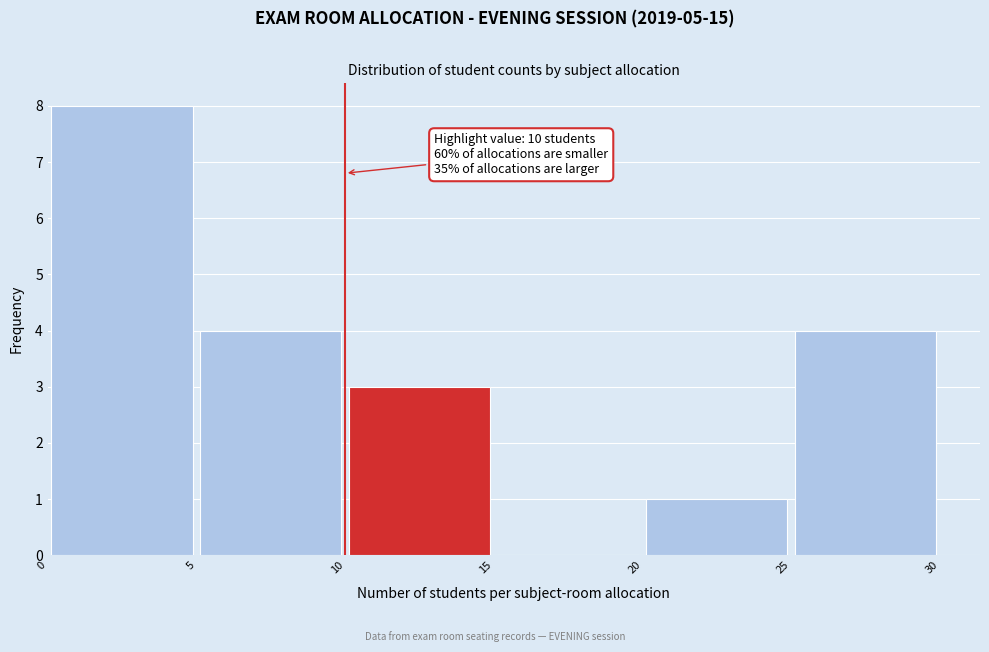

Over which range of the x-axis is the bar tallest?

0 to 5